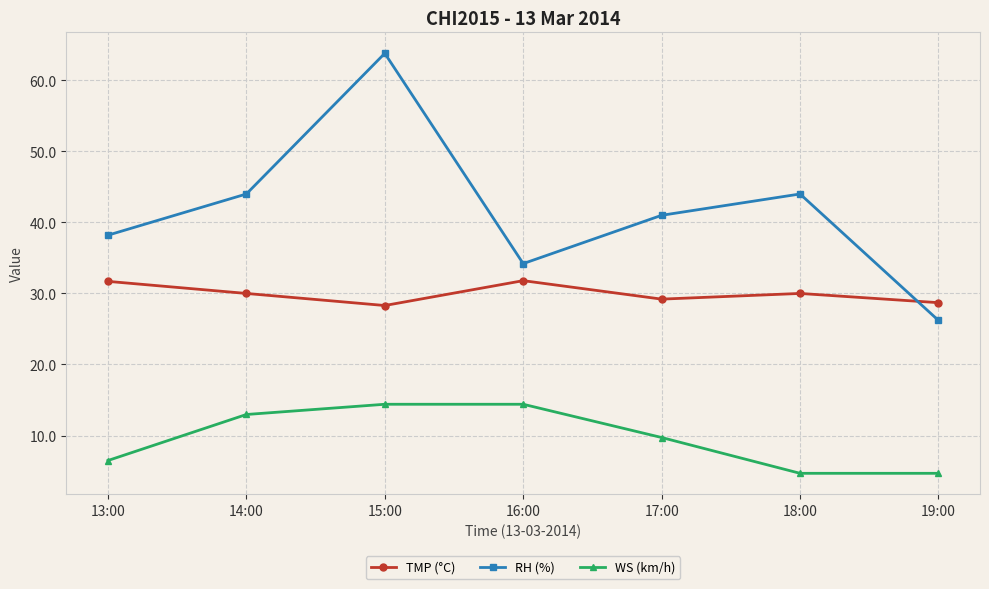

At which category is the sum across all series the highest?

15:00